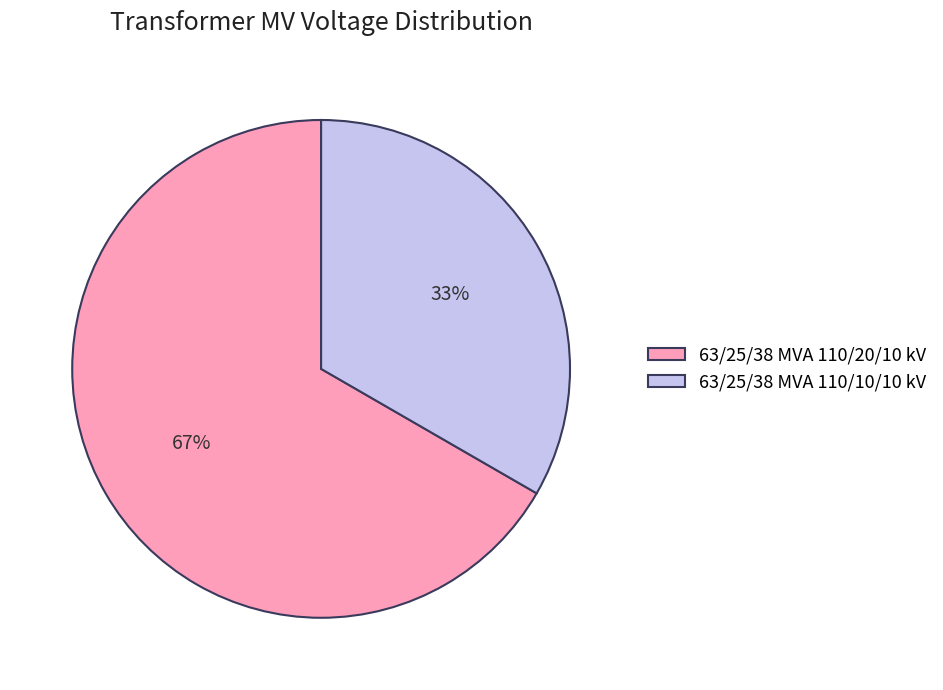

To the nearest percent, what is the average slice percentage?

50%